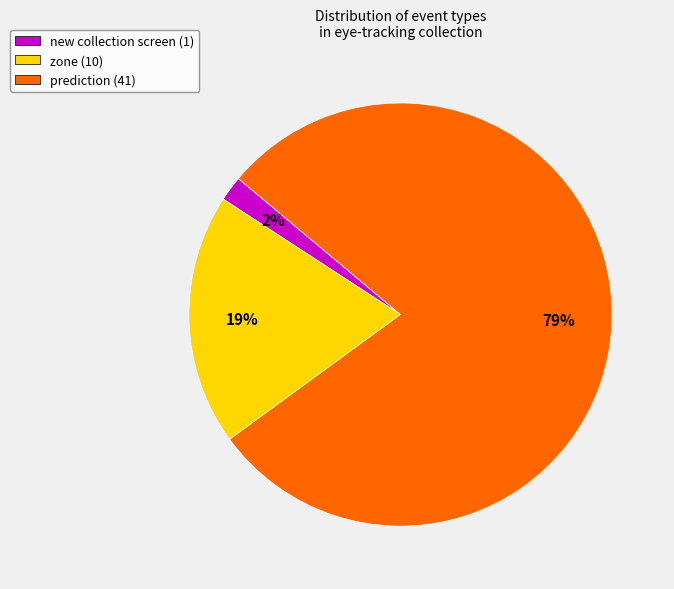

Which slice is the smallest?

new collection screen